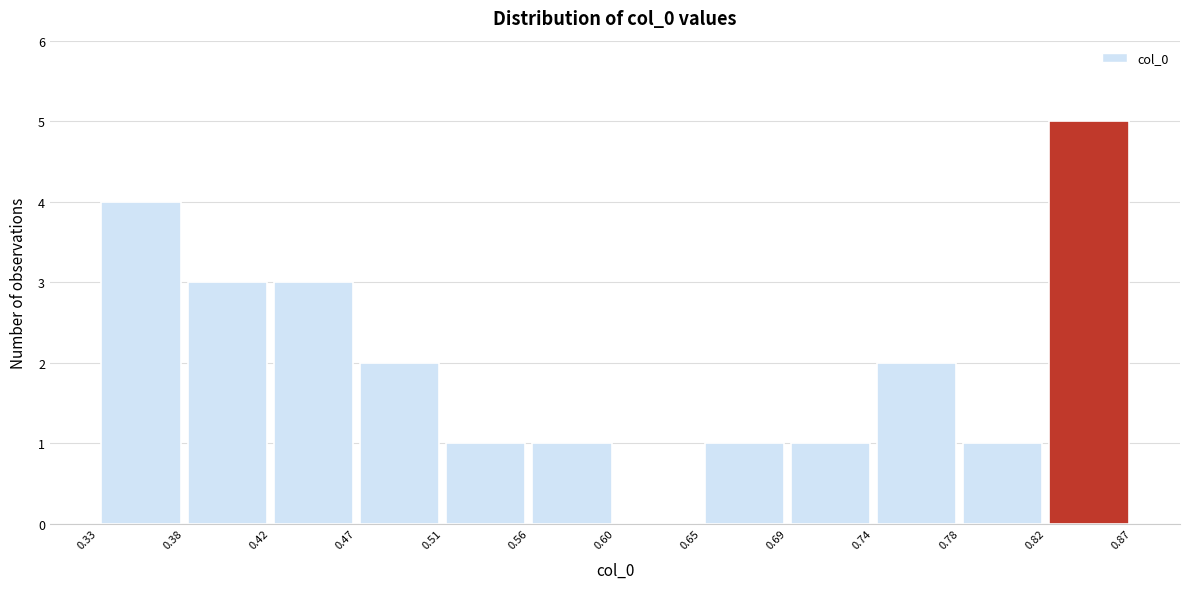

What is the height of the bar covering 0.33 to 0.38 on the x-axis? The values are not printed on the chart, so give them approximately, as read against the axis.

4